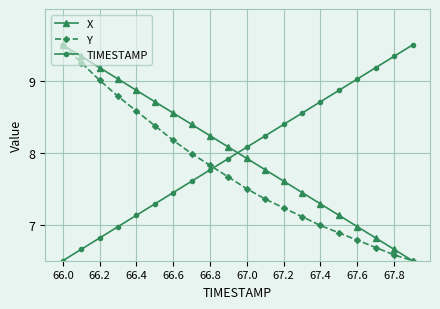

What are all the series names shown in the legend?

X, Y, TIMESTAMP